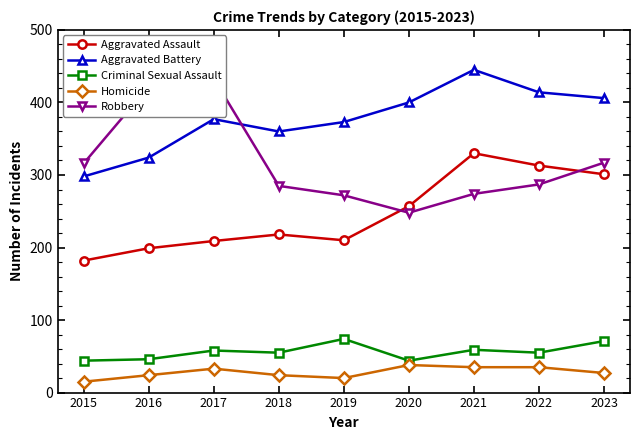

At which category does the chart reach its peak across all series?

2021